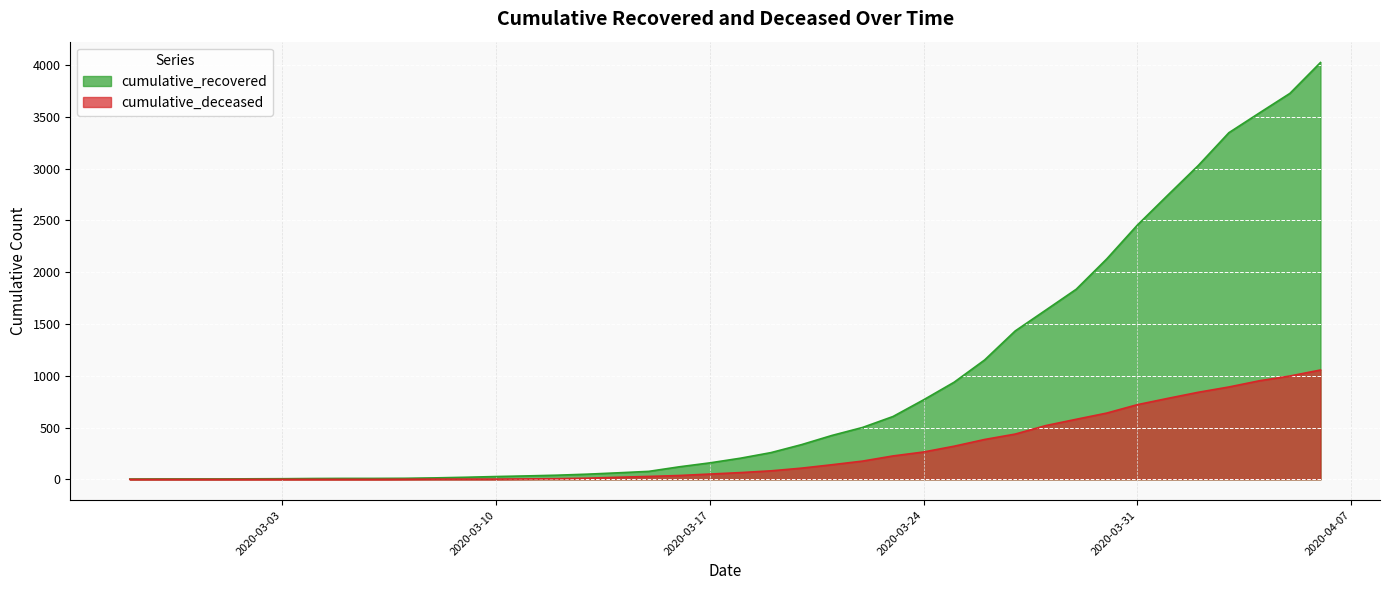

What is the spread (max minus min) of values at 2020-03-31?

1734